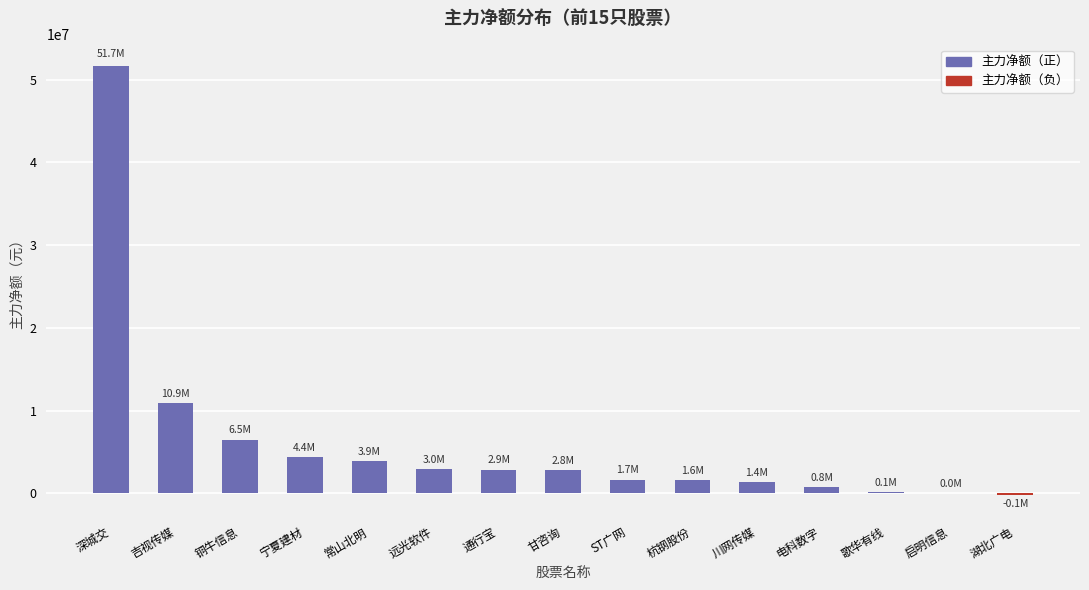

Which has a higher value, 湖北广电 or 甘咨询?

甘咨询